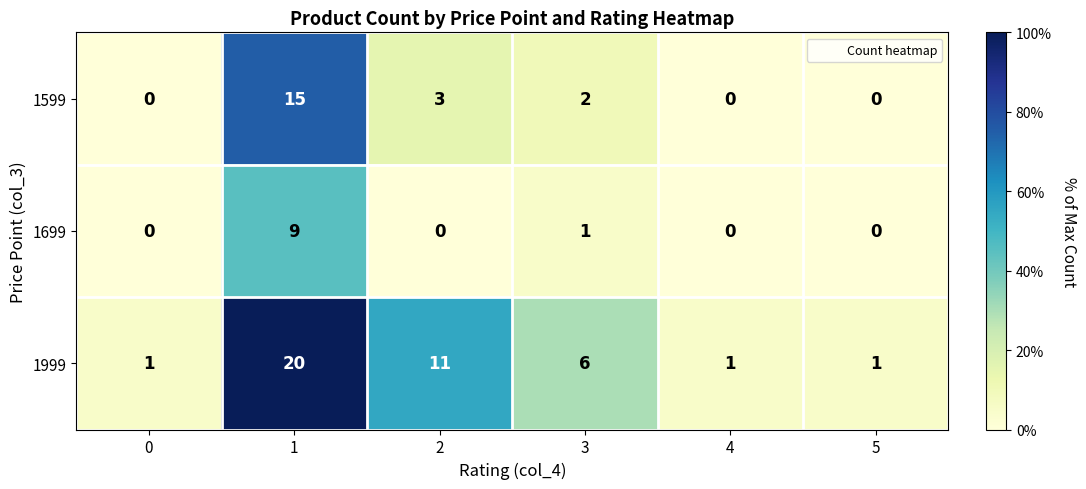

Is it true that 1699 equals 0 at 5?

True